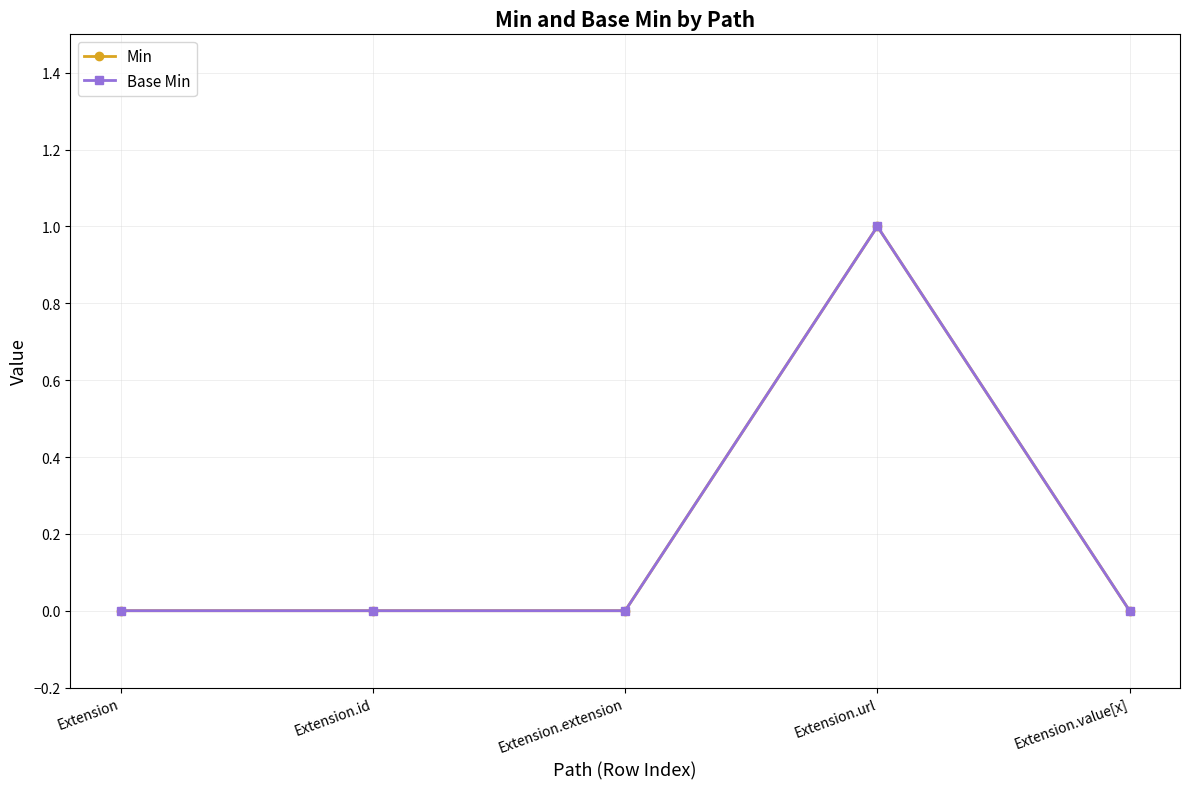

Does the chart have visible grid lines?

Yes